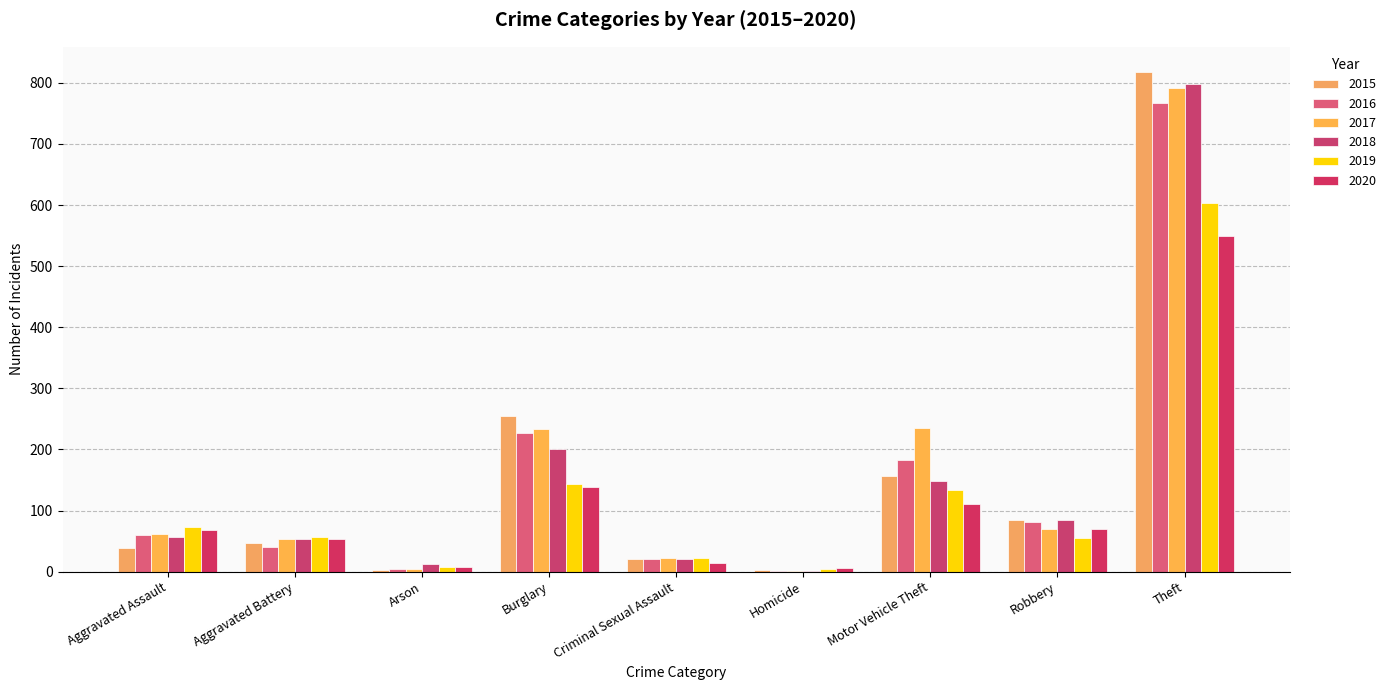

Count the number of categories in the chart.

9